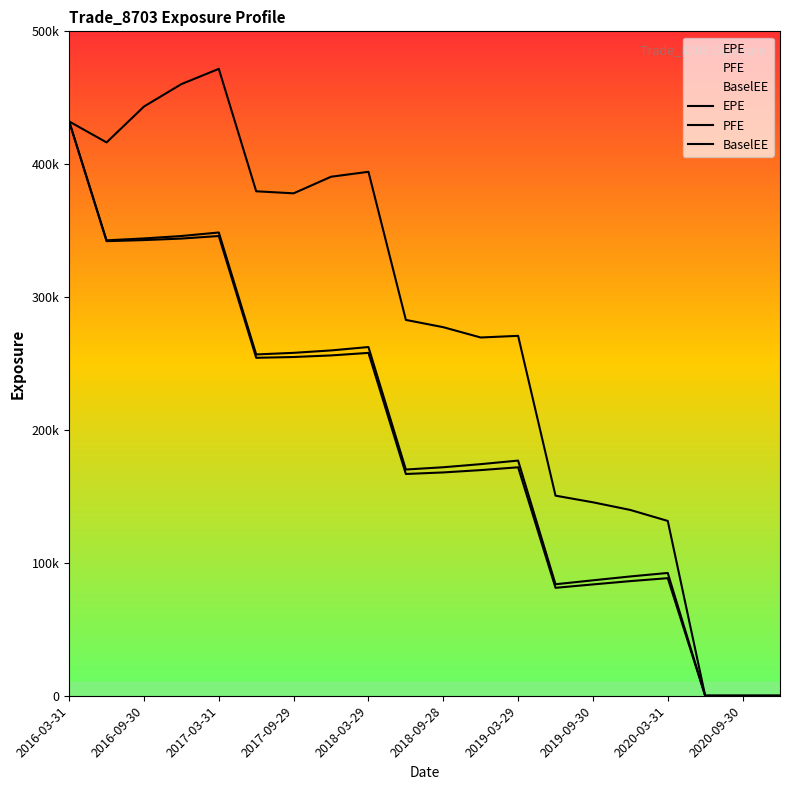

Where does the EPE series first go above 171917?

2016-03-31